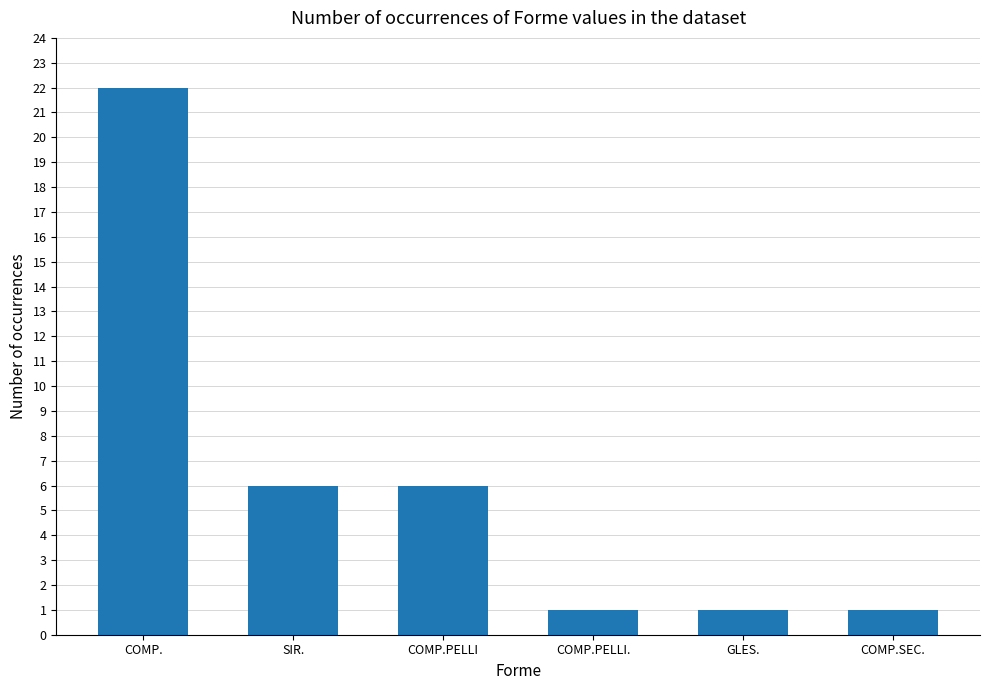

Is it true that the value at SIR. is 6?

True